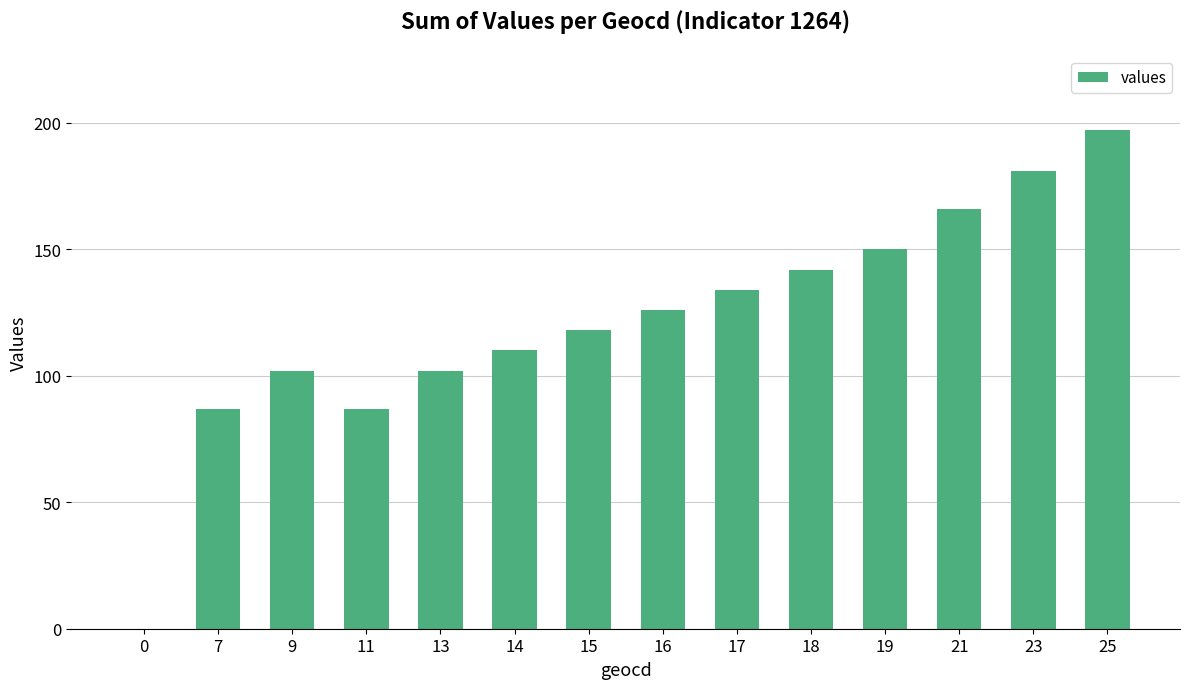

What is the greatest value displayed?

197